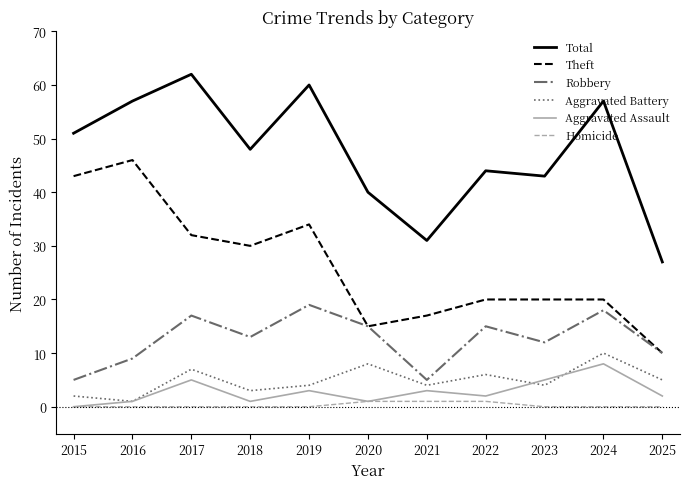

Is it true that Total equals 57 at 2024?

True